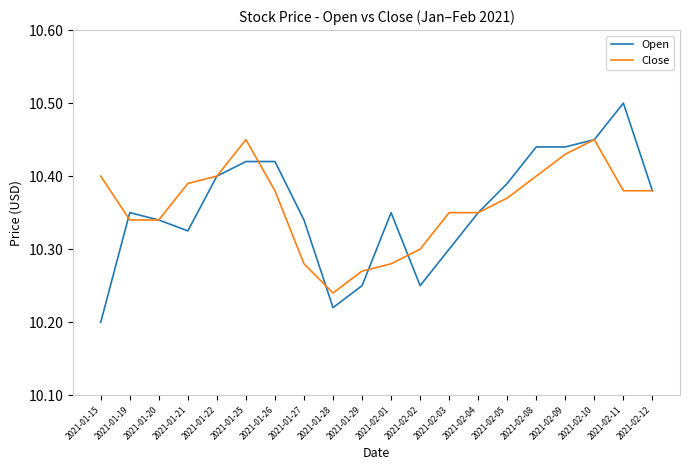

What position from the right is 2021-01-21?

17